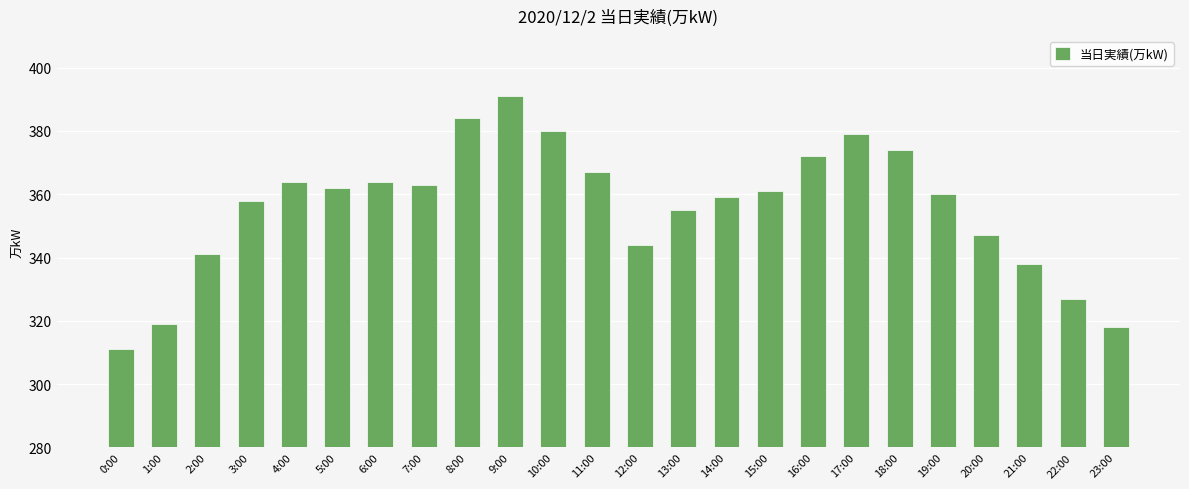

True or false: the data shows 471 at 0:00.

False